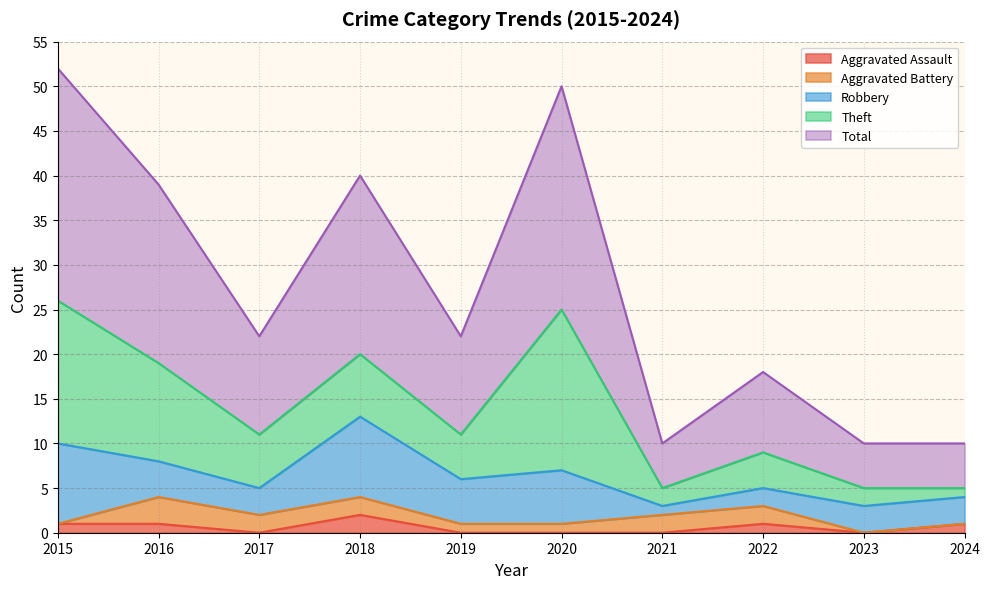

Is the value of Theft at 2019 greater than the value of Total at 2021?

No